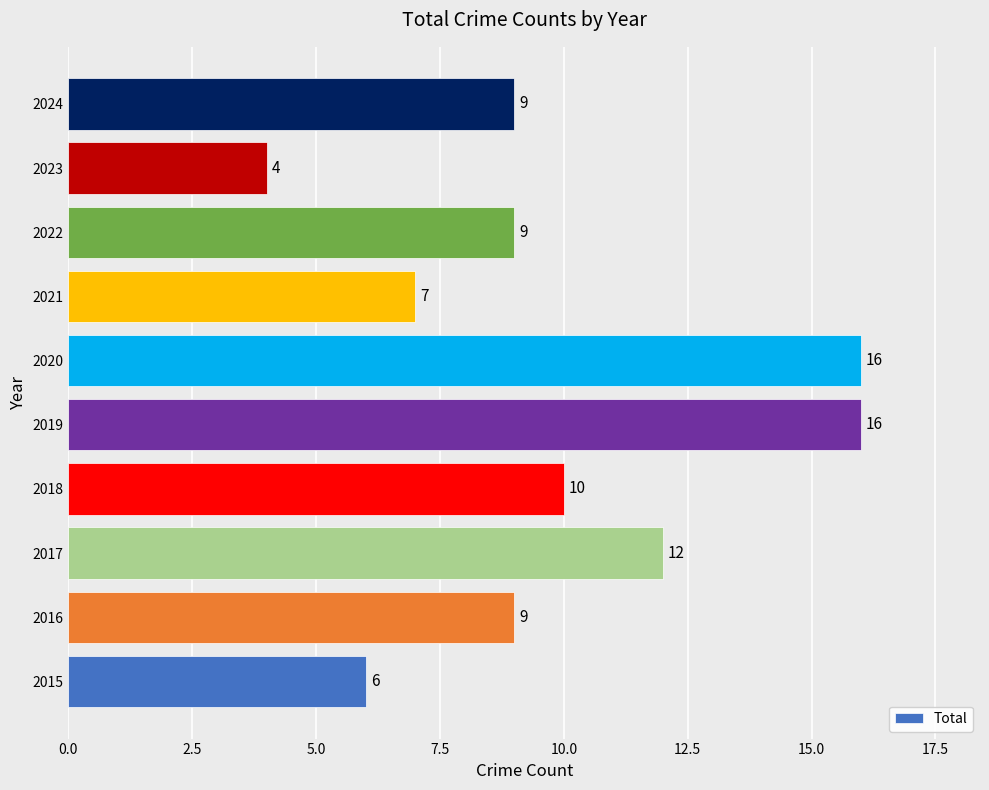

Which has a higher value, 2017 or 2016?

2017